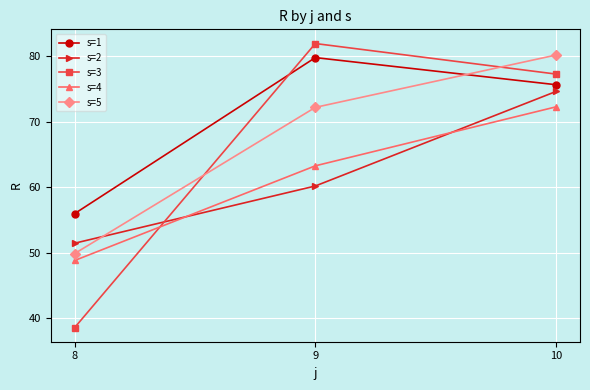

Which series changed the most between 8 and 9?

s=3